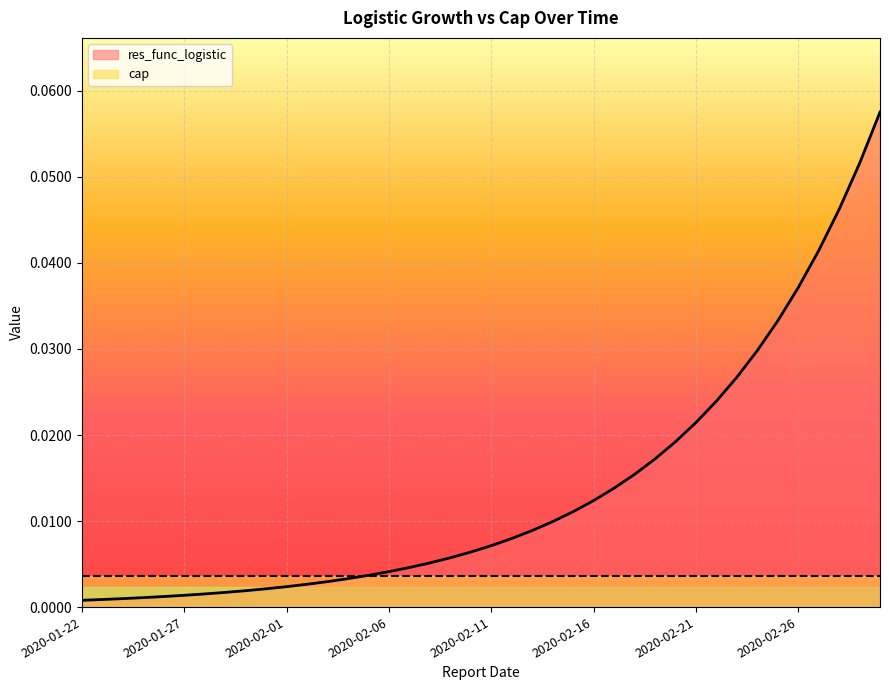

Between 2020-02-19 and 2020-02-24, which is larger?

2020-02-24